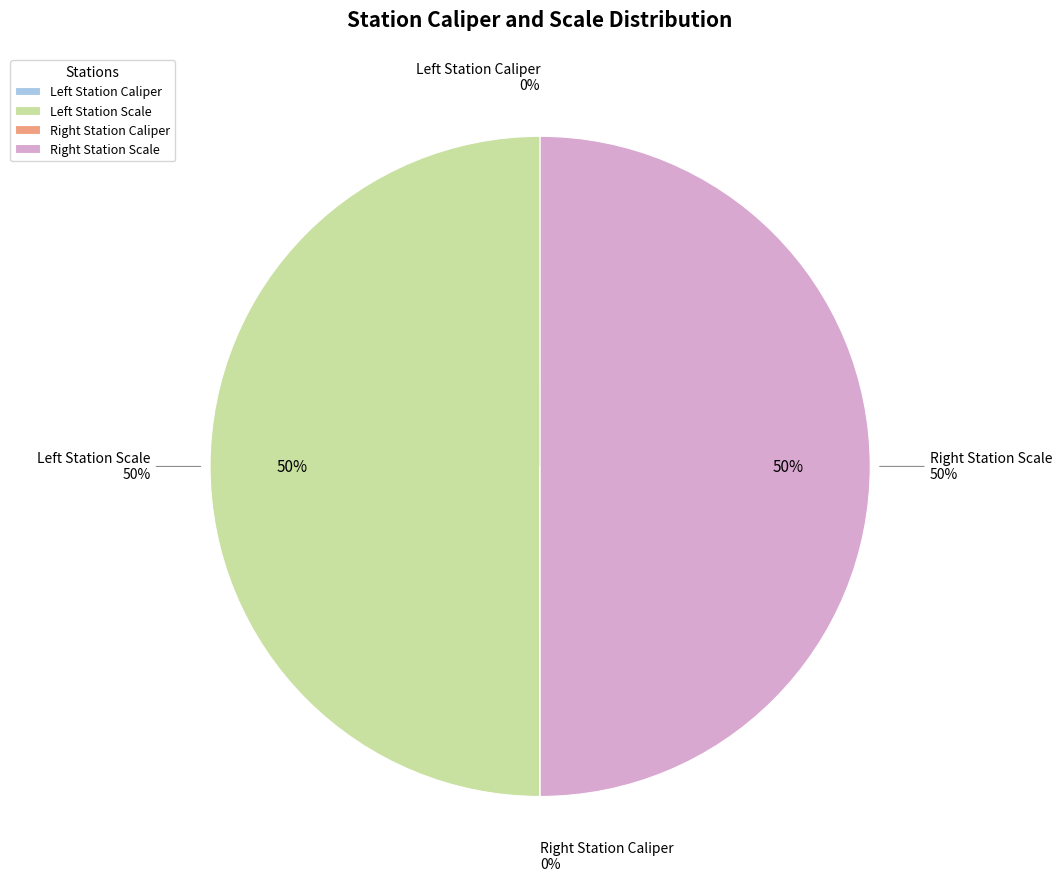

Is there any slice that represents more than half of the pie?

No